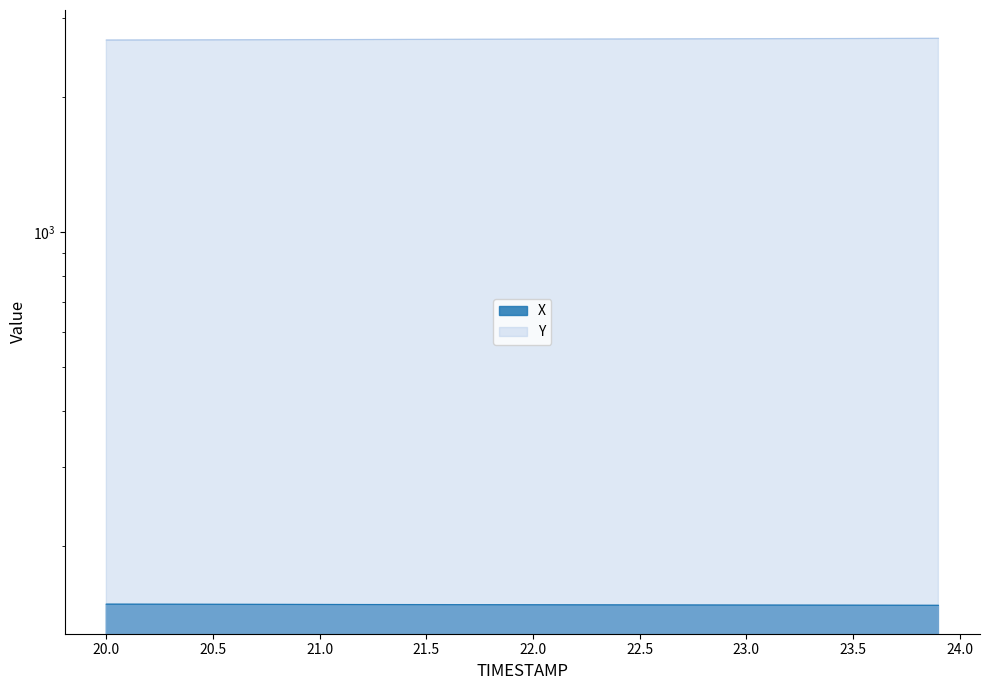

True or false: X and Y cross at least once.

False